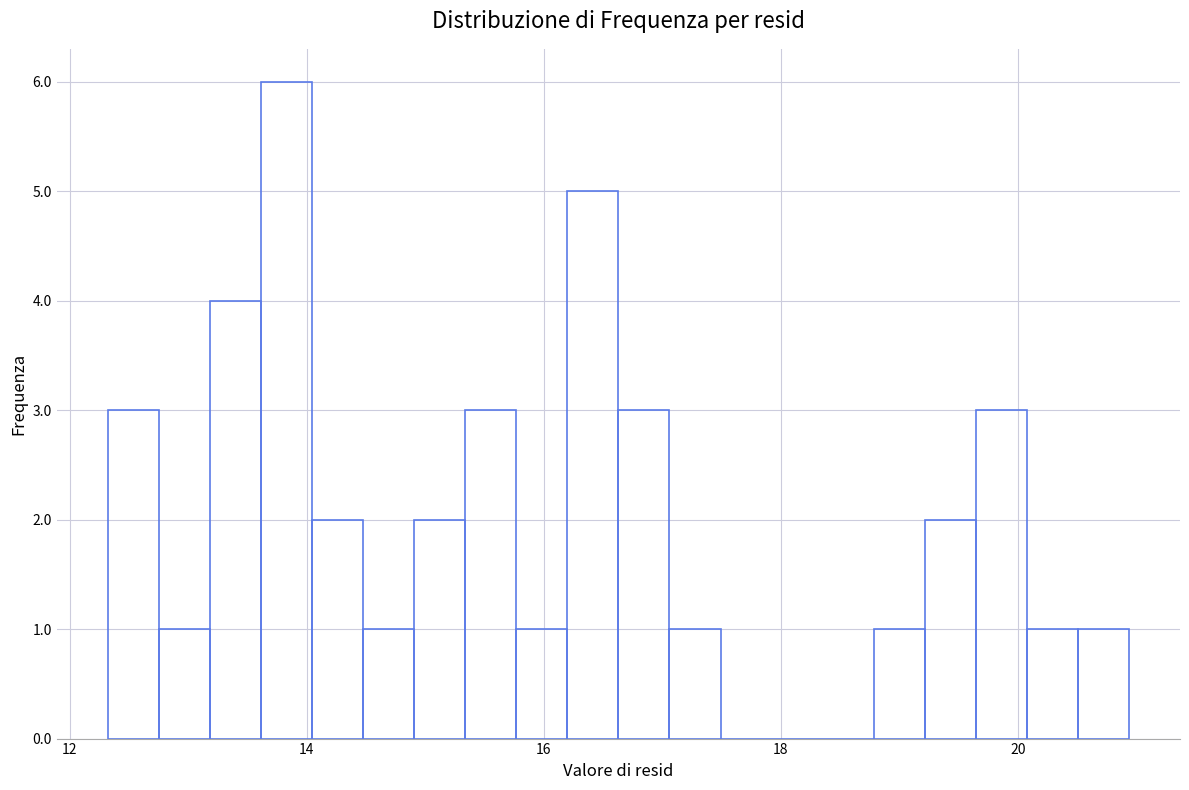

Around what value on the x-axis is the tallest bar? Give the approximate position of its centre, as read against the axis.

13.8